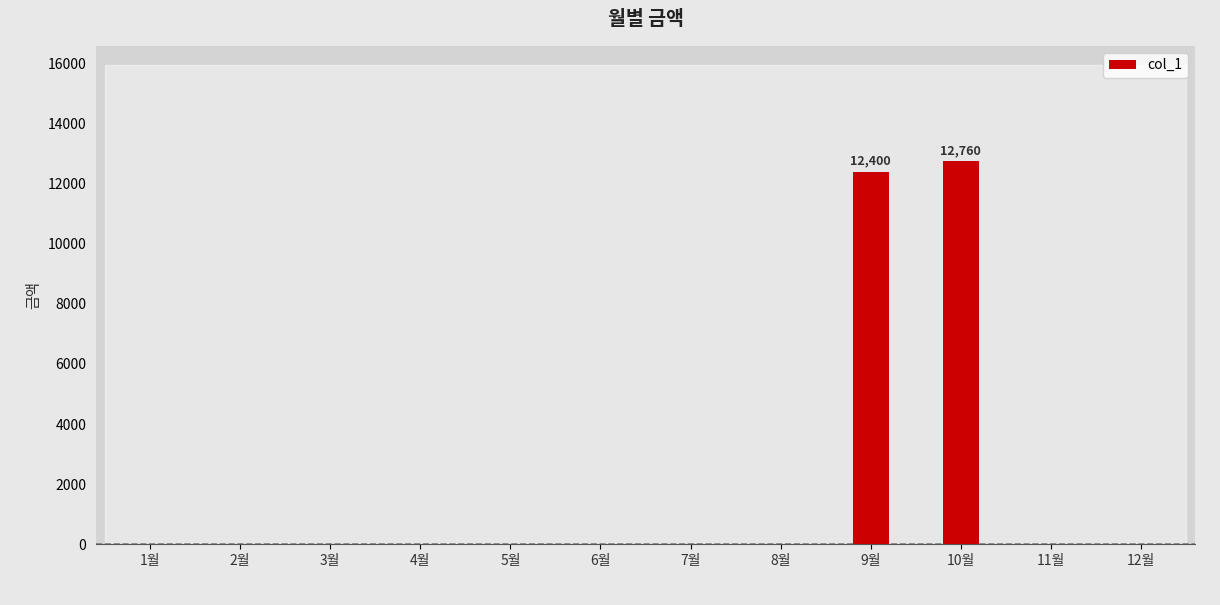

Reading right to left, transcribe all the data shown in this chart.

12월=0	11월=0	10월=12760	9월=12400	8월=0	7월=0	6월=0	5월=0	4월=0	3월=0	2월=0	1월=0